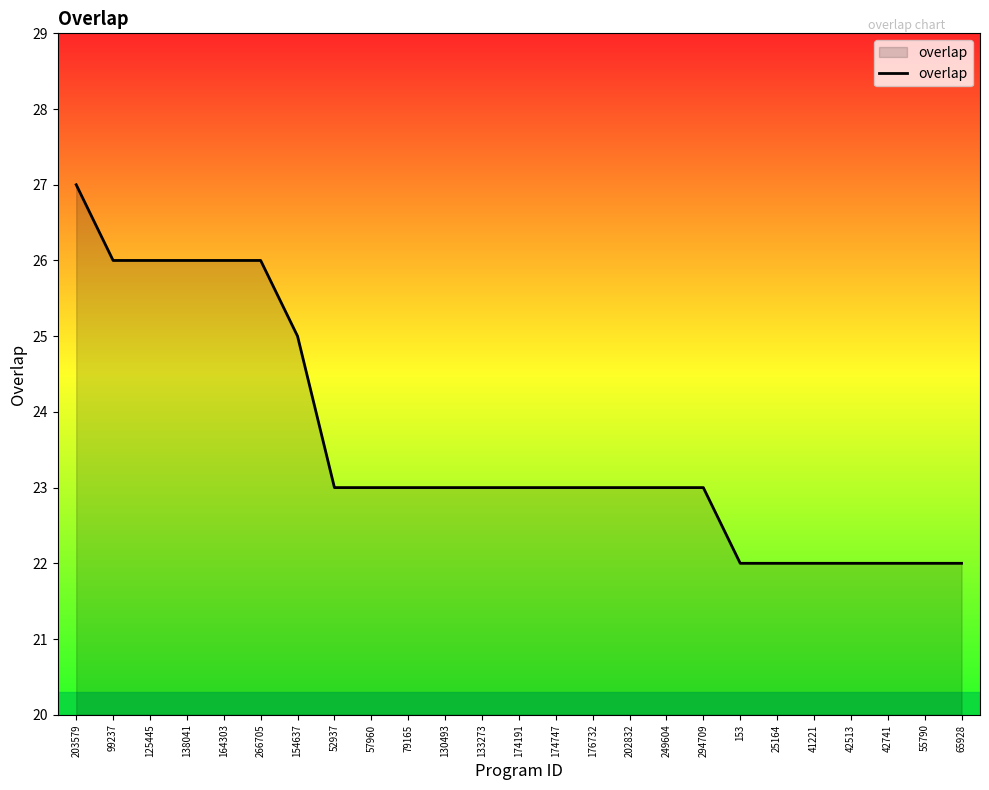

True or false: the data shows 27 at 203579.

True